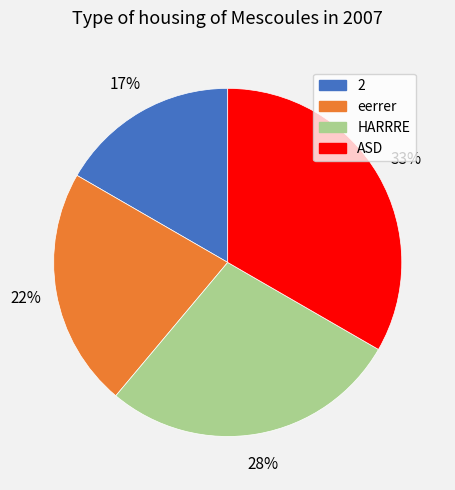

To the nearest percent, what percentage of the pie is eerrer?

22%